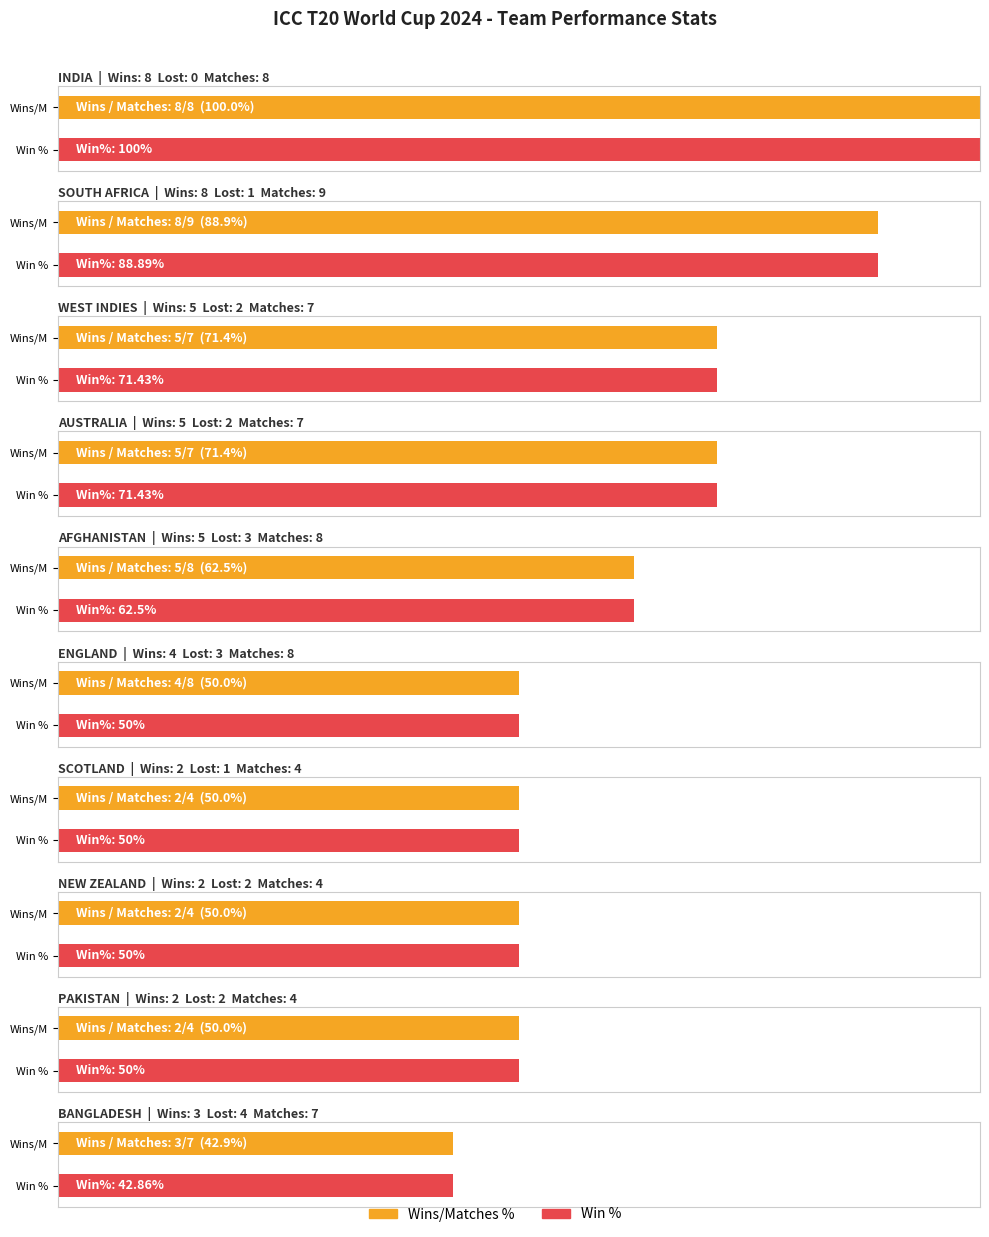

At which label does Wins first exceed 2?

INDIA